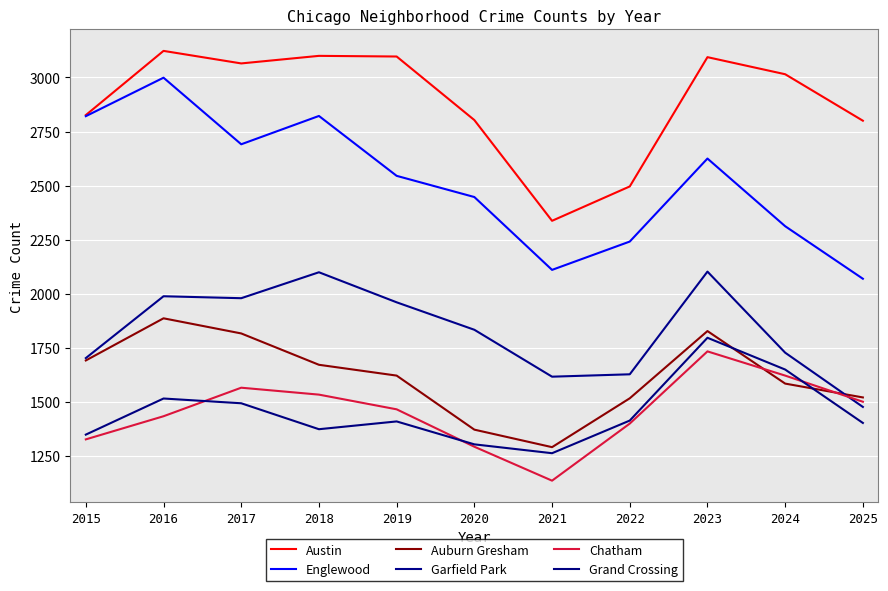

What are all the series names shown in the legend?

Austin, Englewood, Auburn Gresham, Garfield Park, Chatham, Grand Crossing